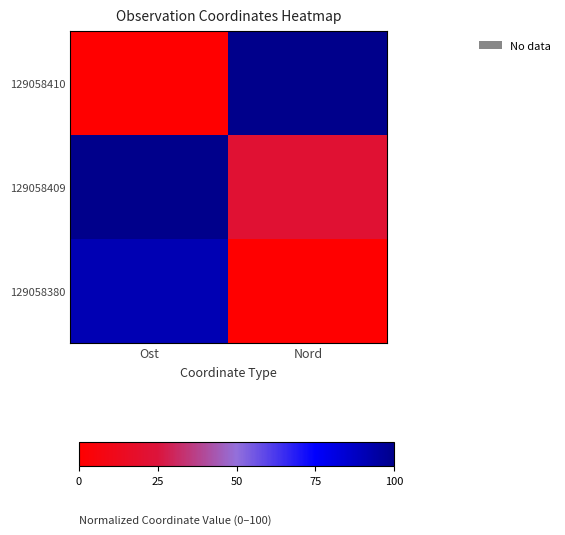

Reading left to right, extract all data points from this chart.

129058410: Ost=0.0	Nord=100.0
129058409: Ost=100.0	Nord=21.7
129058380: Ost=91.3	Nord=0.0